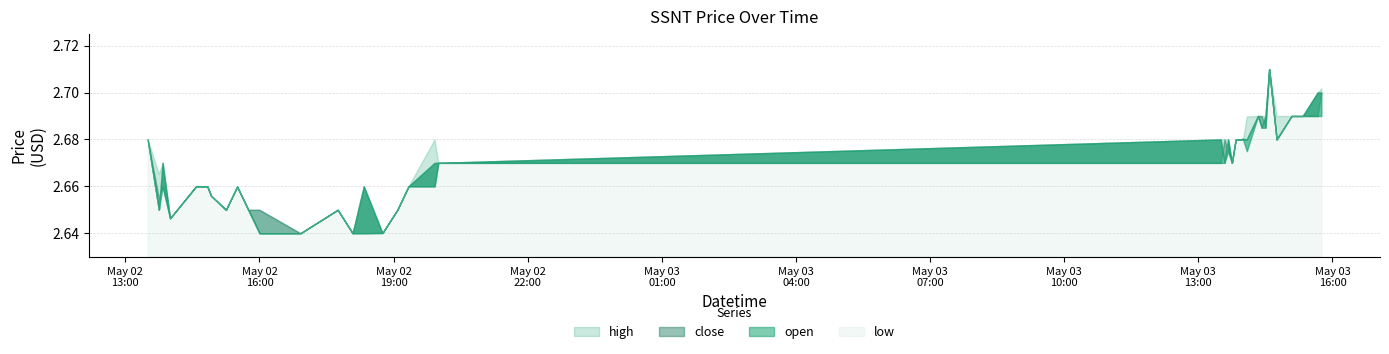

True or false: close and high intersect in this chart.

False